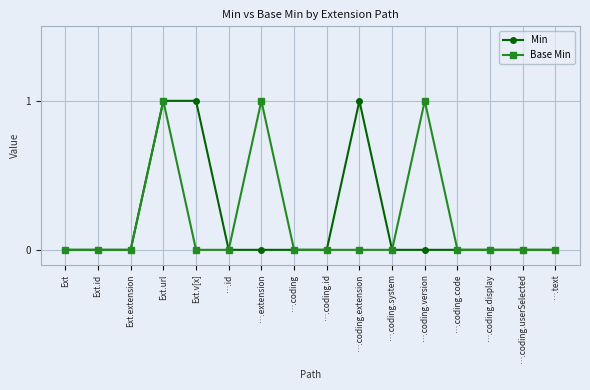

True or false: Base Min has more than 1 points higher than both neighbors.

True